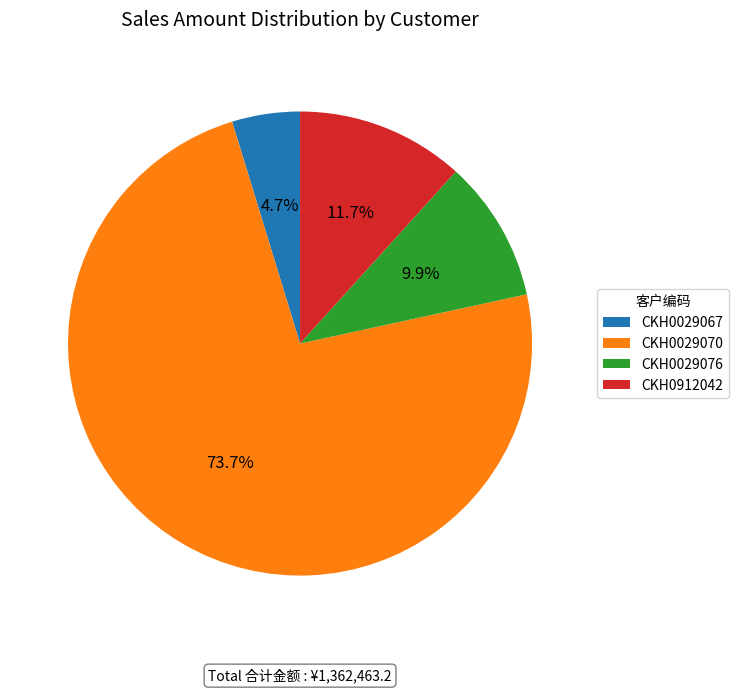

The CKH0029067 slice represents 18% of the pie. True or false?

False